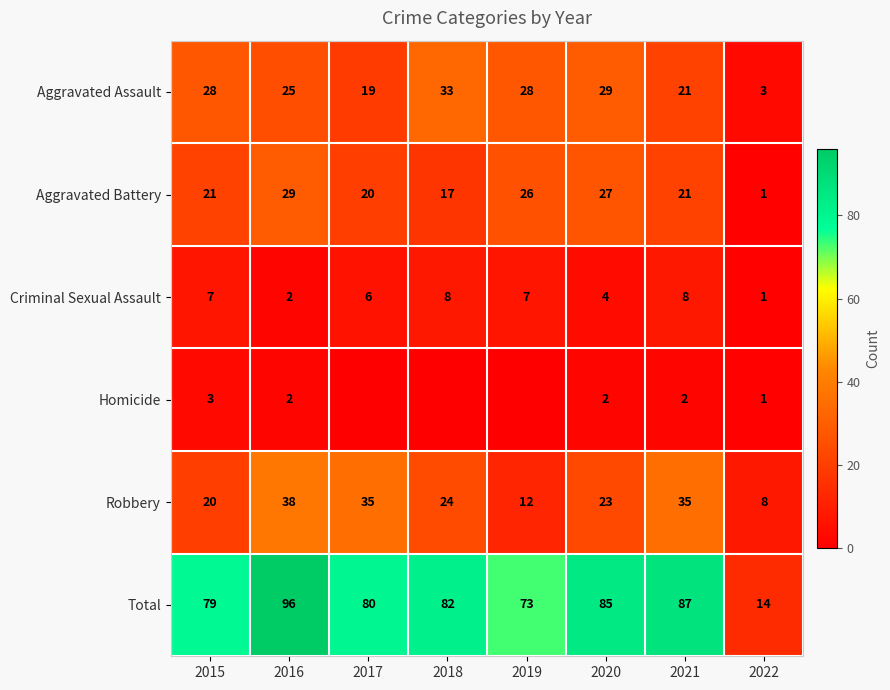

Read the Criminal Sexual Assault value at 2019.

7